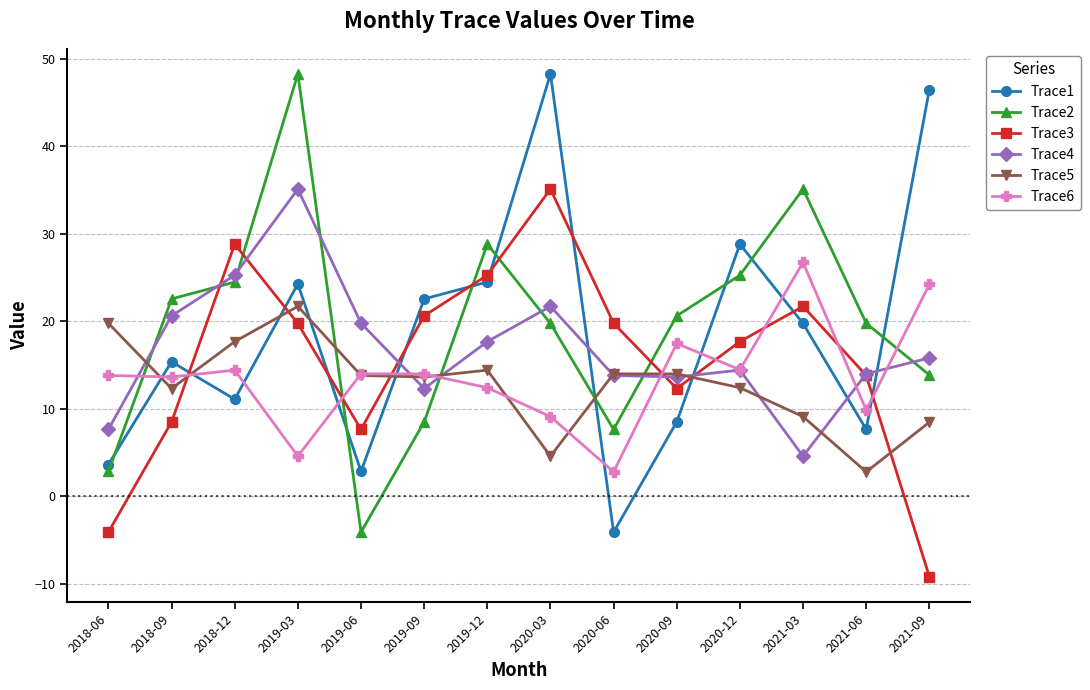

What is the approximate value of Trace6 at 2019-06?

14.0